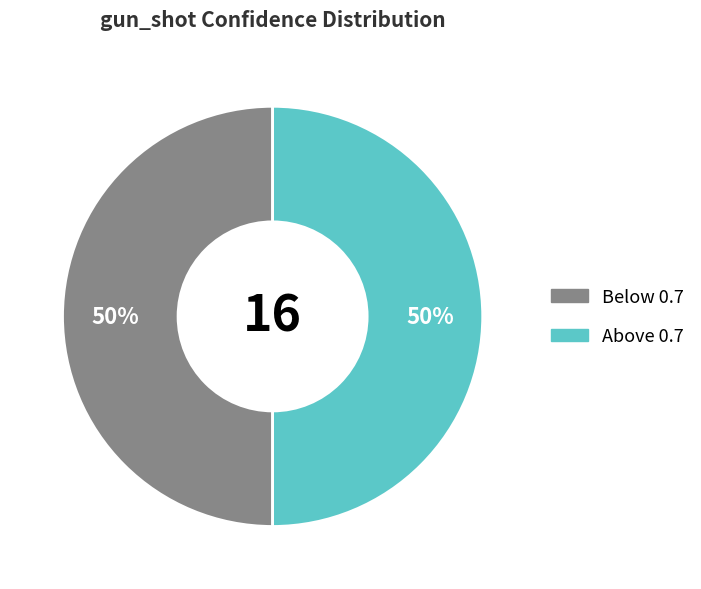

To the nearest percent, what is the combined percentage of Above 0.7 and Below 0.7?

100%